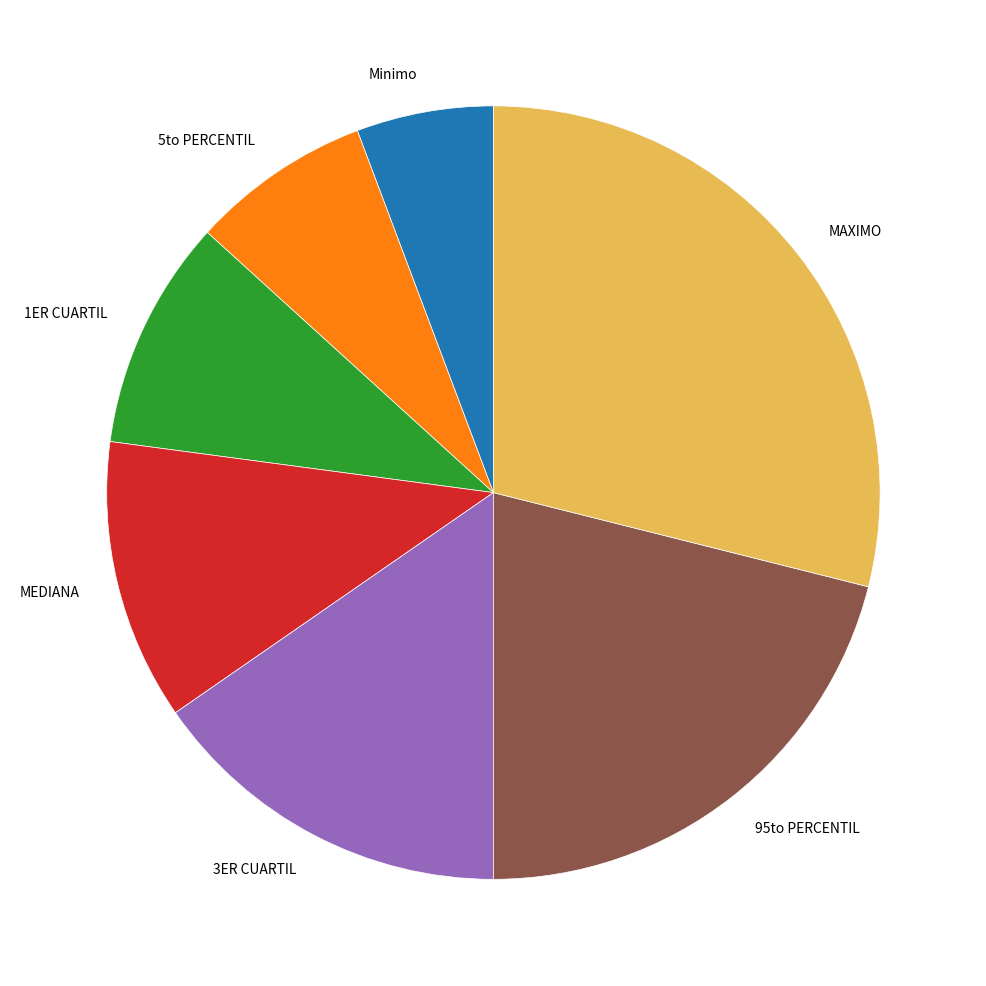

Between 1ER CUARTIL and 3ER CUARTIL, which is larger?

3ER CUARTIL